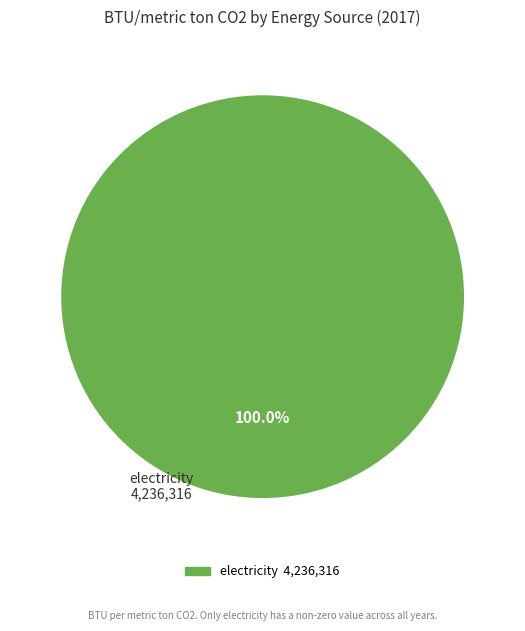

How many segments does this pie chart have?

1